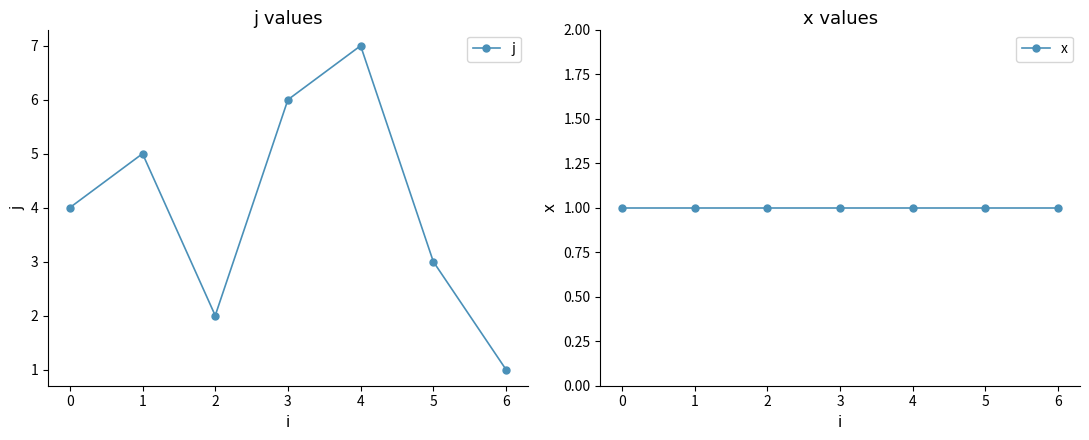

True or false: x has a value of 1 at 4.

False